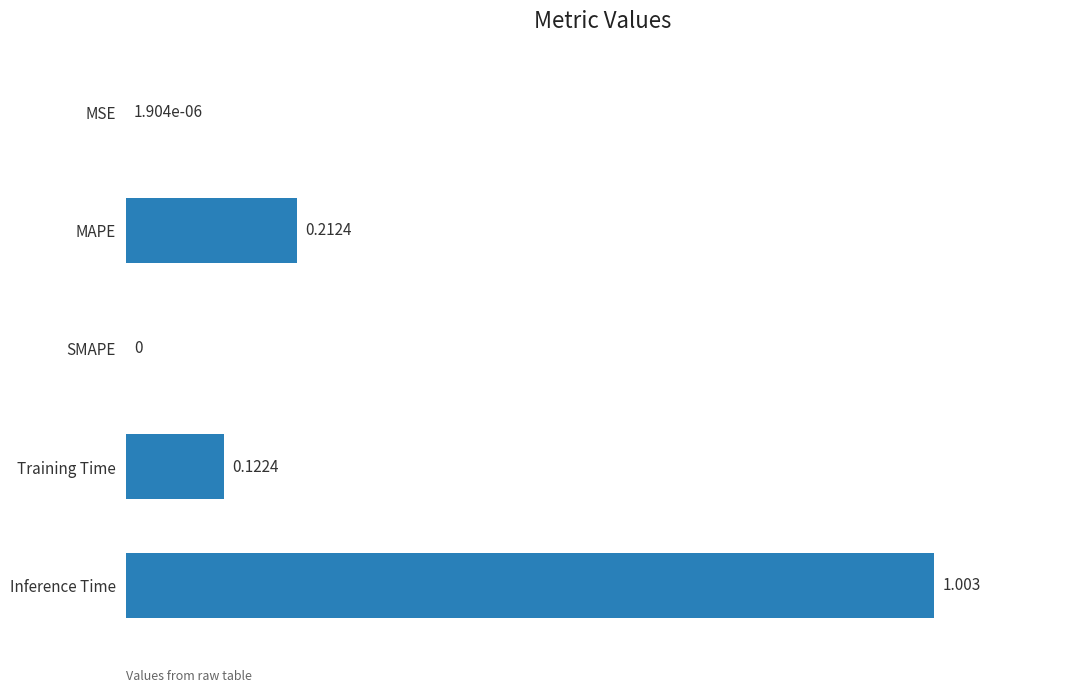

At which category does the chart reach its peak across all series?

Inference Time